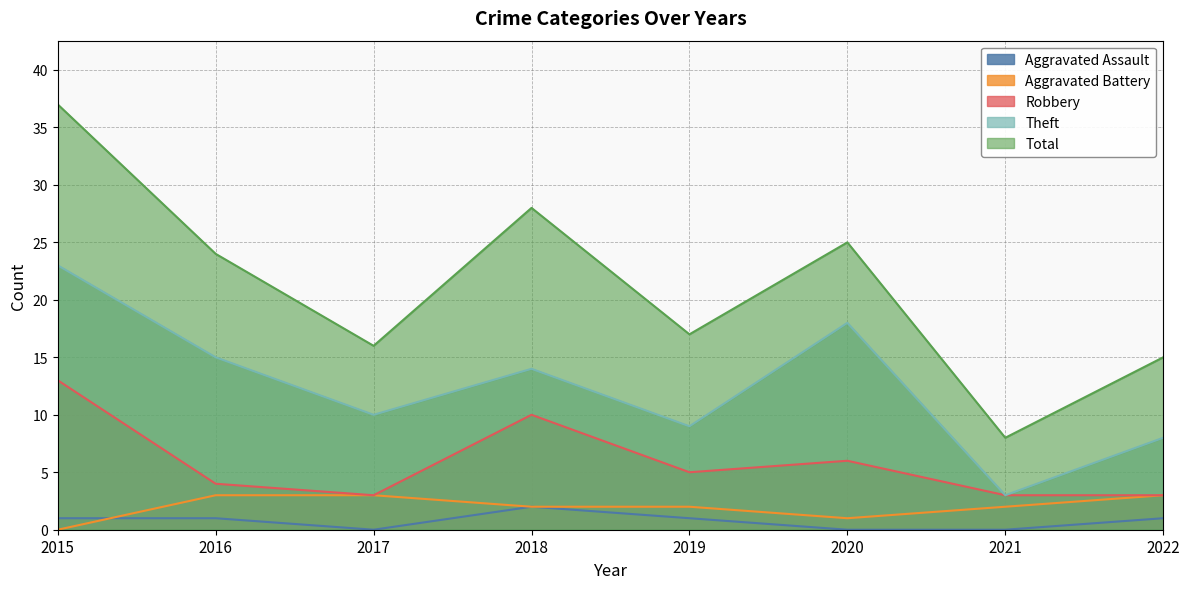

Rank the categories by Robbery value from highest to lowest.

2015, 2018, 2020, 2019, 2016, 2017, 2021, 2022